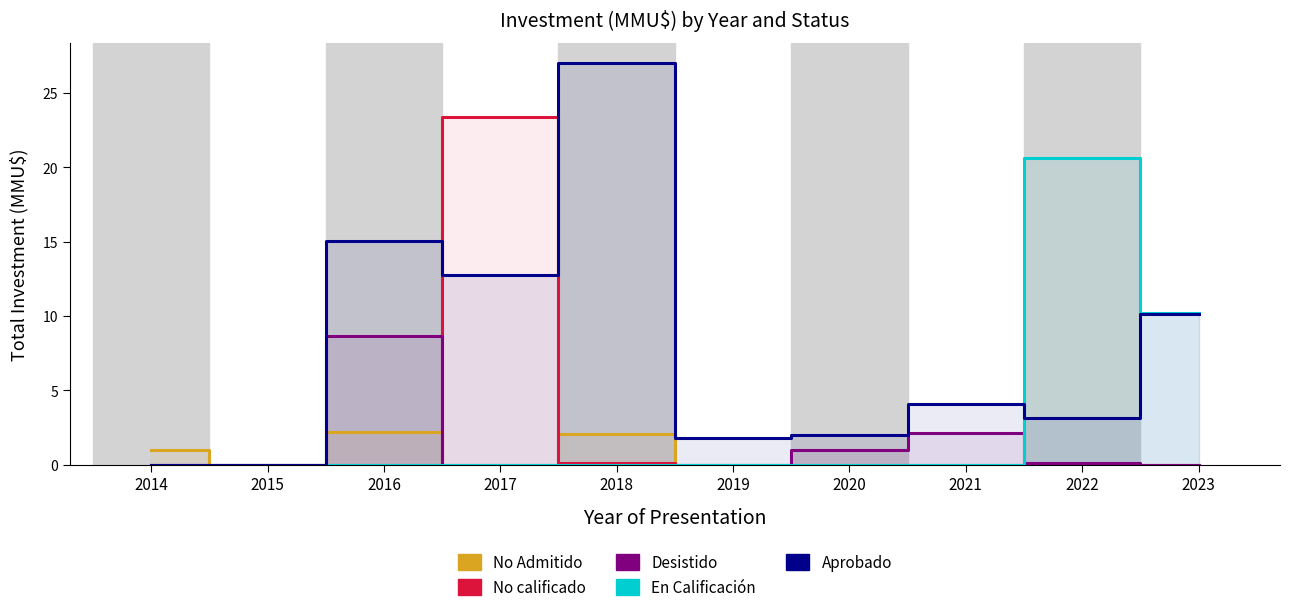

Where is No Admitido nearest to the value 1?

2014